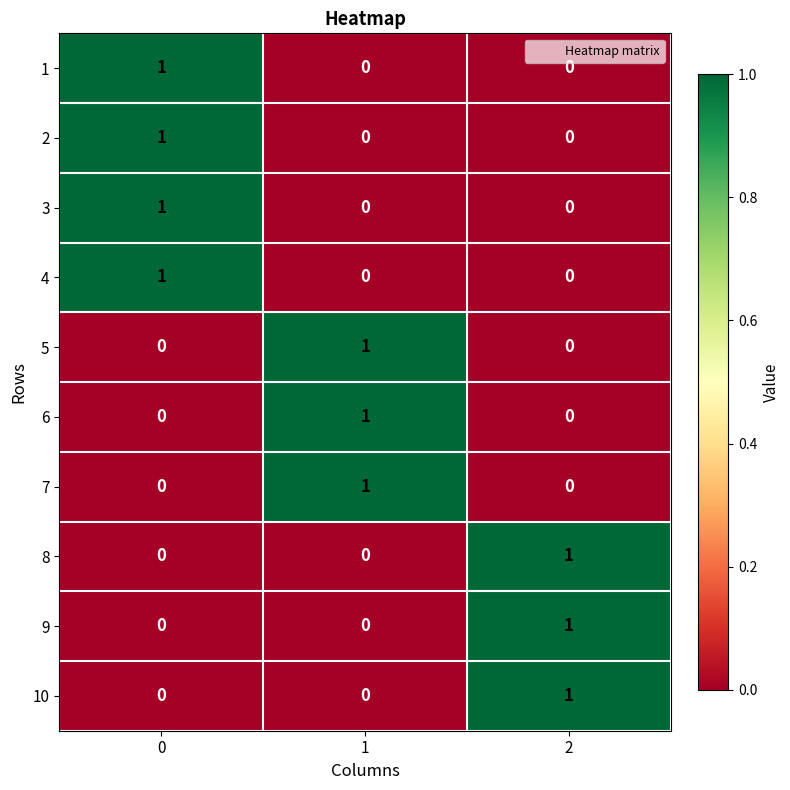

Reading left to right, transcribe all the data shown in this chart.

1: 1	0	0
2: 1	0	0
3: 1	0	0
4: 1	0	0
5: 0	1	0
6: 0	1	0
7: 0	1	0
8: 0	0	1
9: 0	0	1
10: 0	0	1